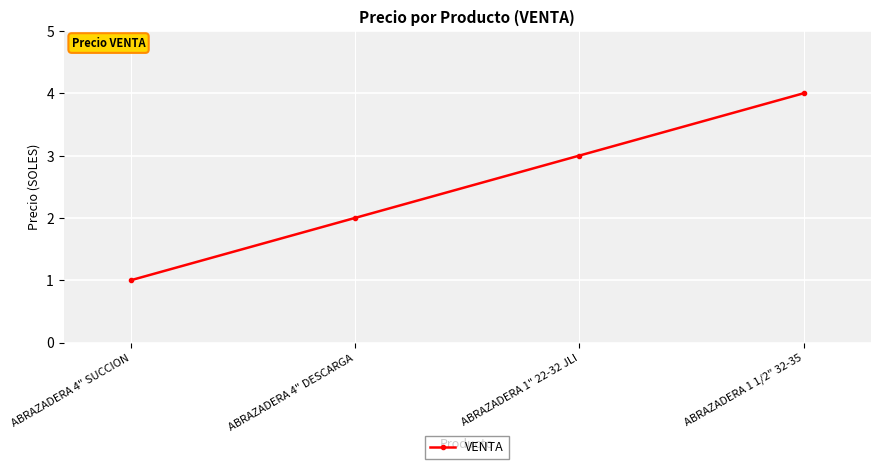

What is the label of the 1st point from the right?

ABRAZADERA 1 1/2" 32-35